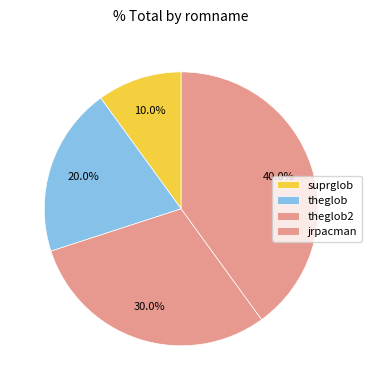

True or false: theglob2 accounts for 30% of the total.

True